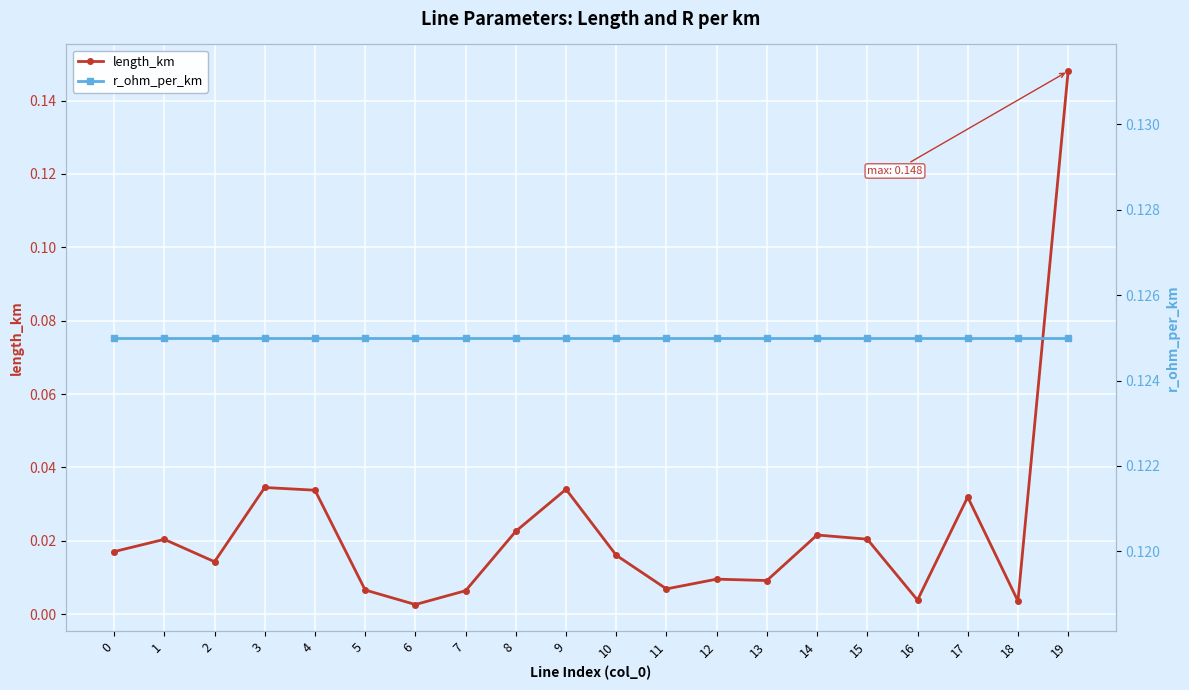

At which category is the sum across all series the highest?

19